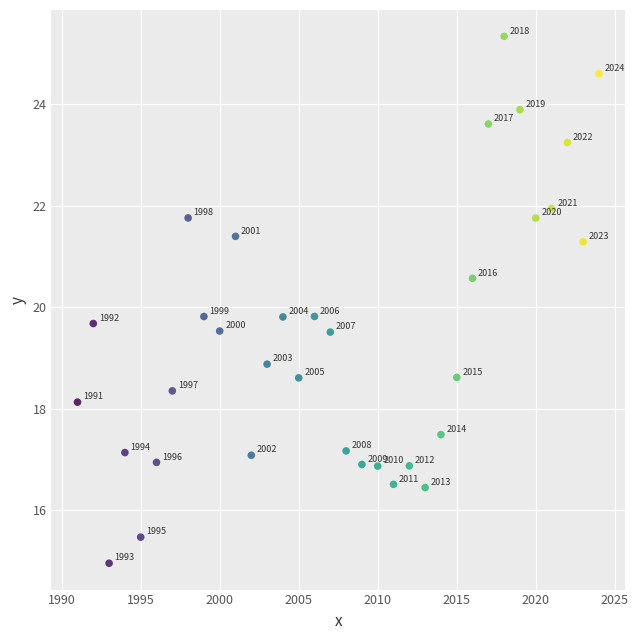

What Y value in the scatter plot is closest to 20?

19.8